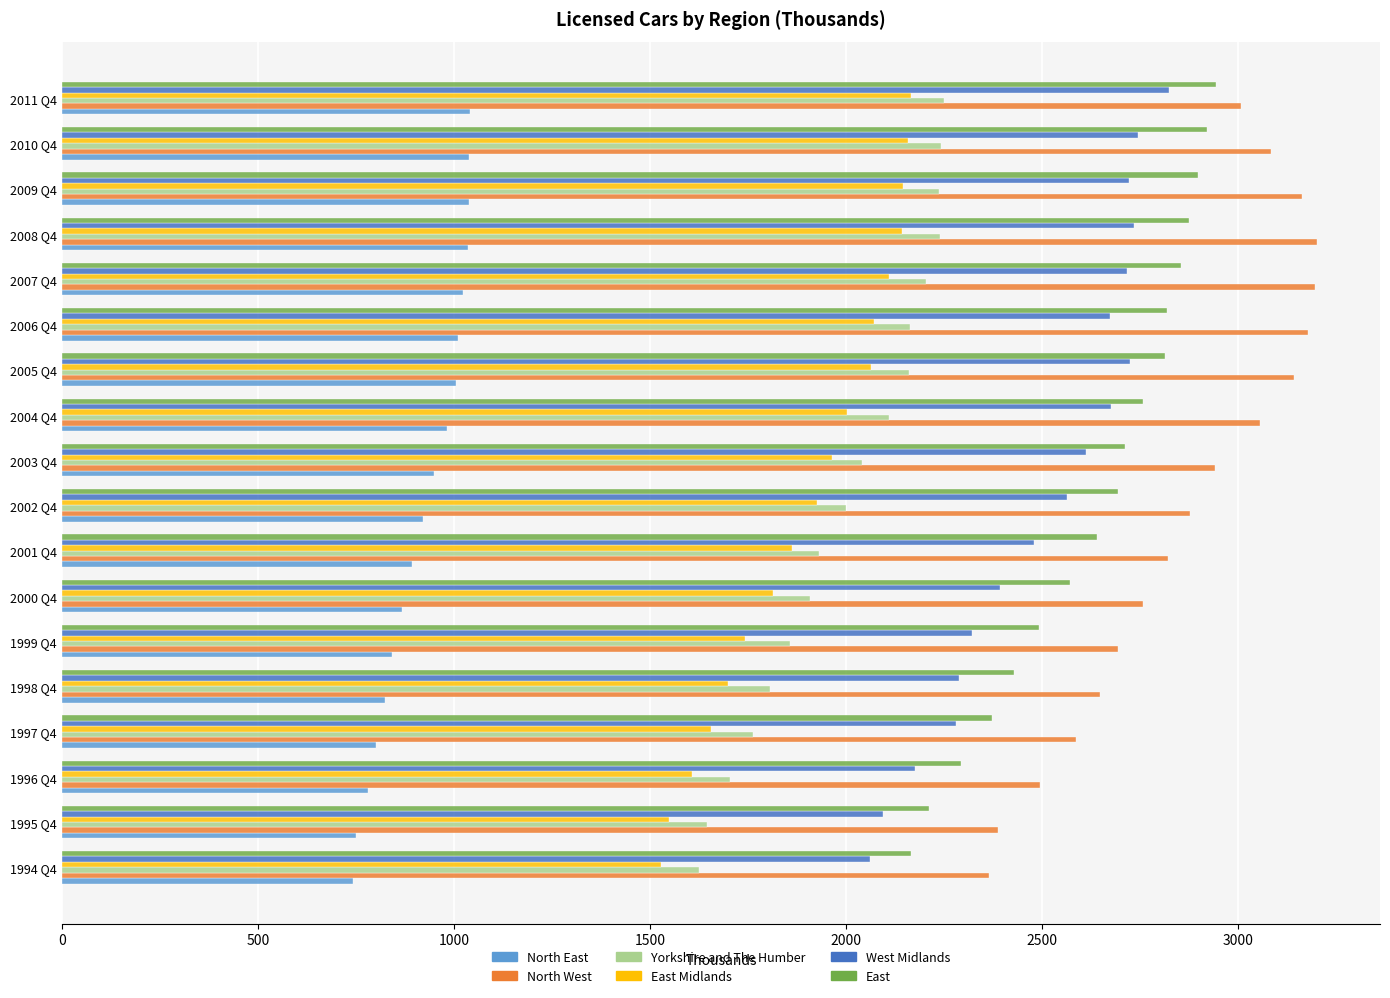

What is the maximum value for East Midlands?

2166.5